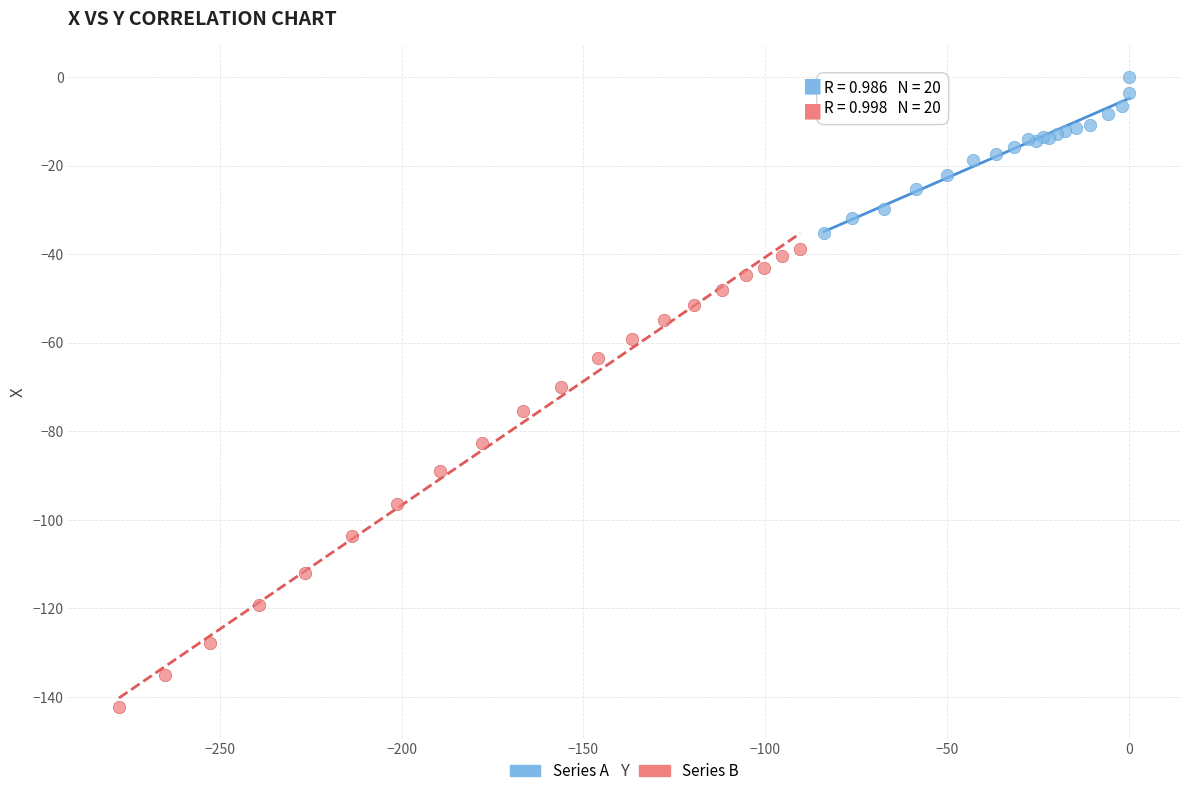

Which series contains the highest Y value?

Series A